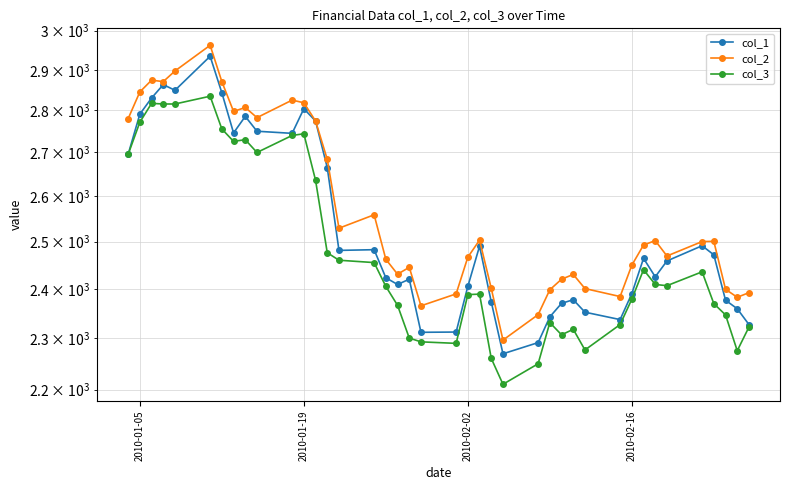

Reading left to right, transcribe all the data shown in this chart.

col_1: 2695.5	2791.0	2830.0	2863.0	2849.0	2934.0	2843.0	2746.0	2785.5	2750.0	2745.0	2804.0	2774.5	2665.0	2481.0	2482.5	2423.0	2409.0	2420.0	2311.5	2312.0	2405.0	2490.0	2373.0	2269.0	2291.0	2342.5	2370.0	2377.5	2352.0	2337.0	2390.0	2464.0	2425.0	2458.5	2491.0	2471.5	2376.5	2359.0	2327.0
col_2: 2780.0	2845.0	2874.0	2870.5	2897.0	2962.0	2870.5	2797.5	2807.0	2782.5	2825.0	2818.5	2774.5	2684.0	2529.0	2558.5	2462.0	2430.5	2445.0	2365.0	2389.5	2466.5	2503.0	2401.0	2296.0	2347.0	2398.0	2420.0	2430.0	2400.5	2384.0	2449.5	2492.5	2502.0	2469.0	2500.0	2500.5	2399.0	2382.5	2392.0
col_3: 2695.5	2771.5	2817.0	2815.5	2815.5	2834.5	2755.5	2726.0	2730.0	2700.0	2740.0	2744.0	2636.0	2476.0	2460.0	2455.0	2405.0	2366.0	2300.0	2292.5	2289.5	2388.0	2389.0	2260.0	2210.0	2249.5	2331.0	2306.5	2317.5	2276.5	2327.0	2378.5	2440.0	2409.0	2406.5	2435.5	2369.5	2346.5	2275.0	2322.0